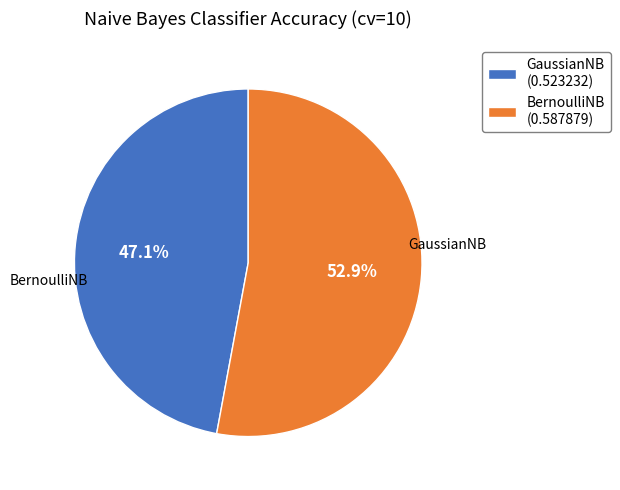

Do BernoulliNB and GaussianNB together represent more than half of the pie?

Yes